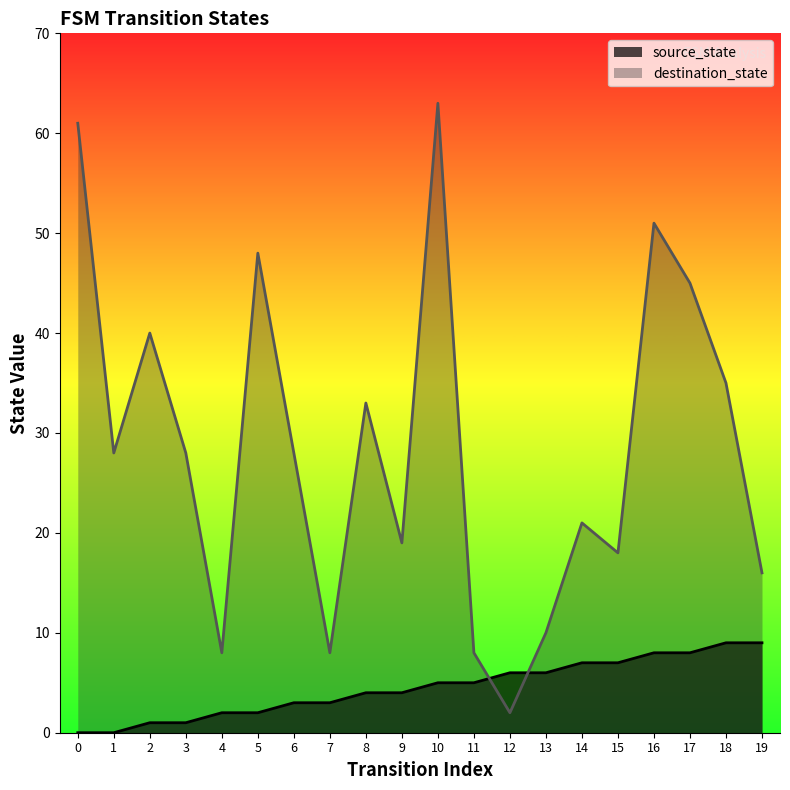

Which series has the largest total across all categories?

destination_state